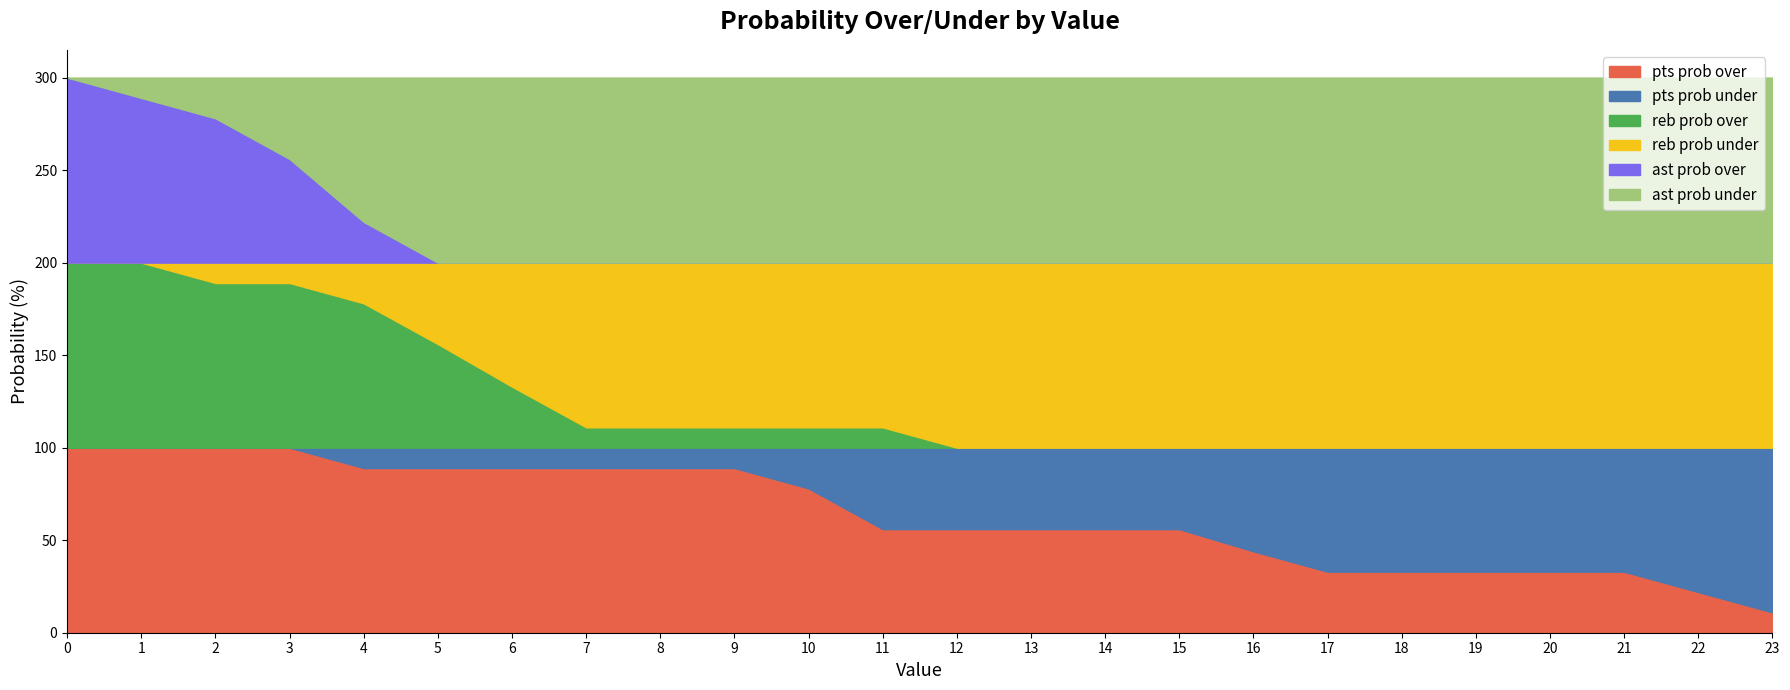

What is the maximum value for pts prob under?

89